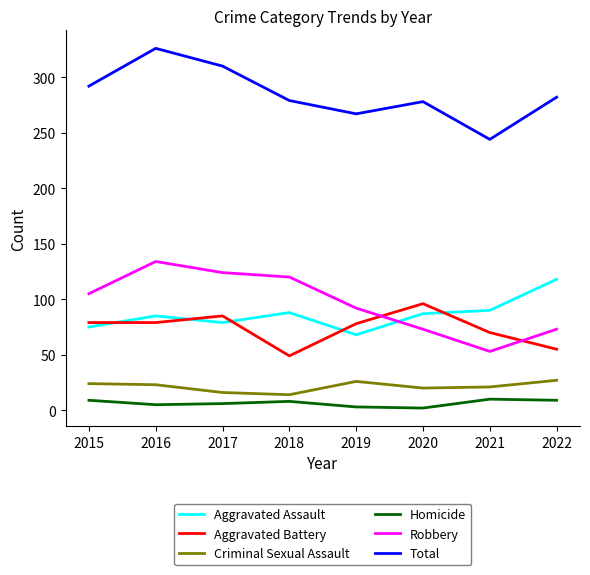

What is the smallest value displayed?

2